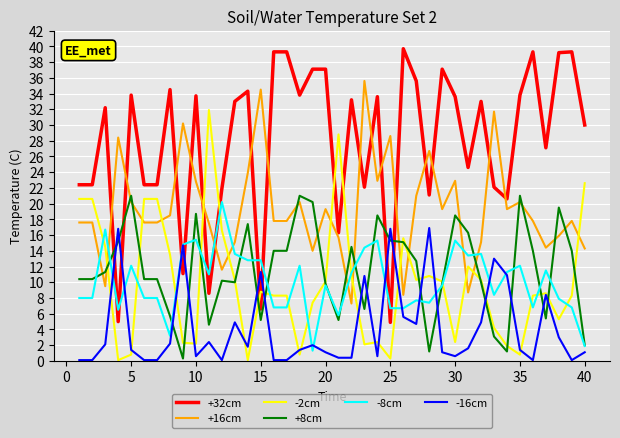

What is the maximum value for -16cm?

16.9